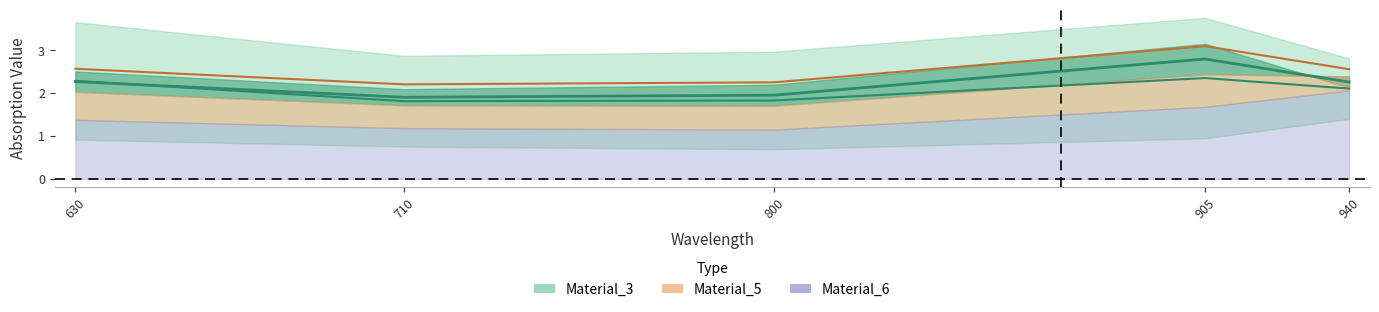

How many points are higher than both their immediate neighbors (excluding endpoints)?

1